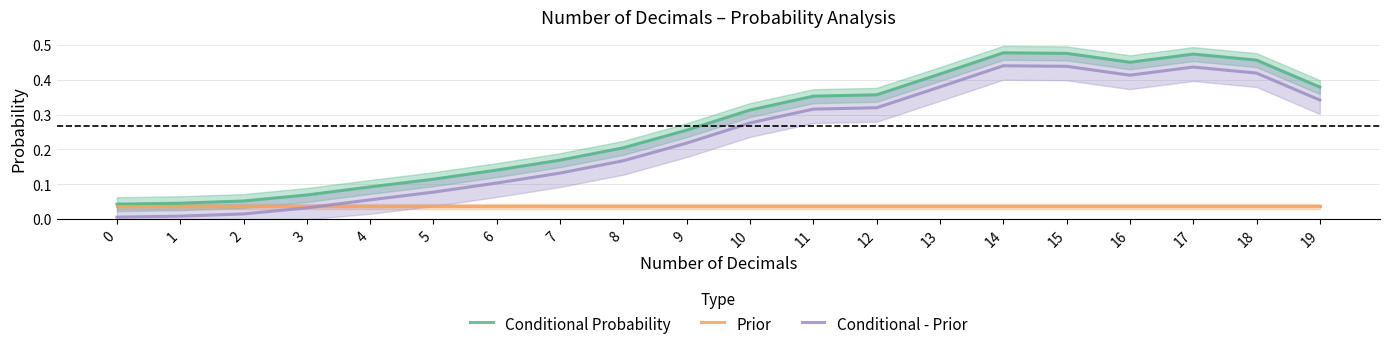

The value of Conditional Probability at 16 is 0.5. True or false?

True